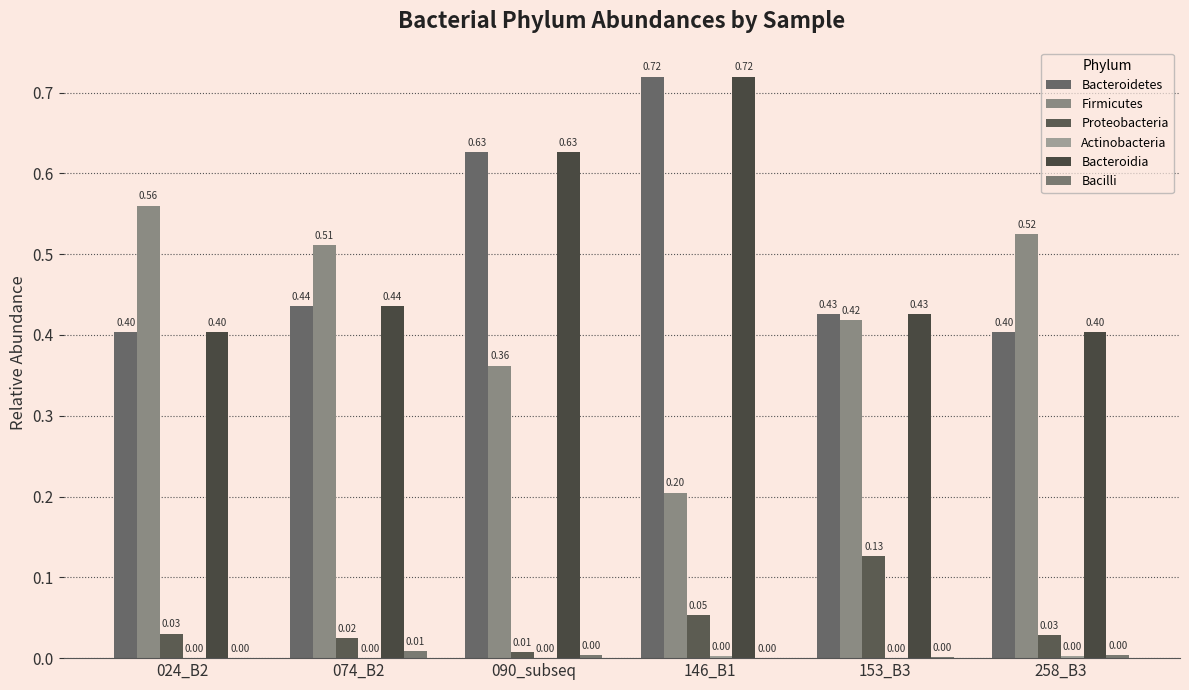

The Firmicutes series shows 0.2 at 146_B1. True or false?

True